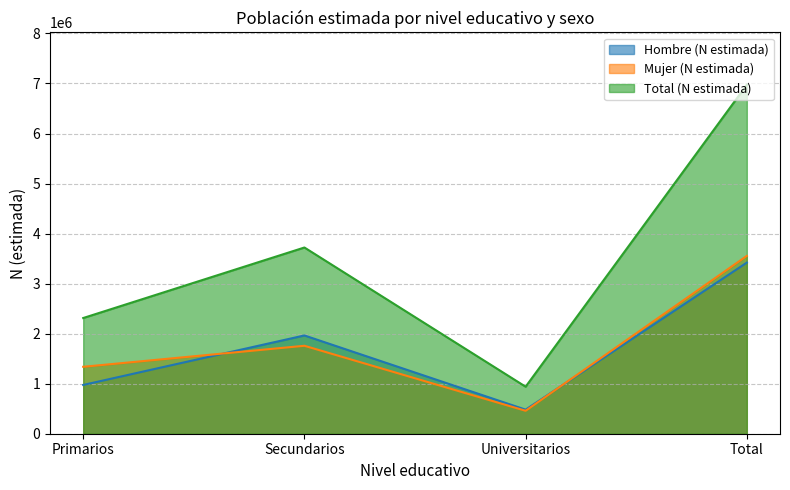

What is the difference between the Hombre (N estimada) values at Universitarios and Primarios?

493462